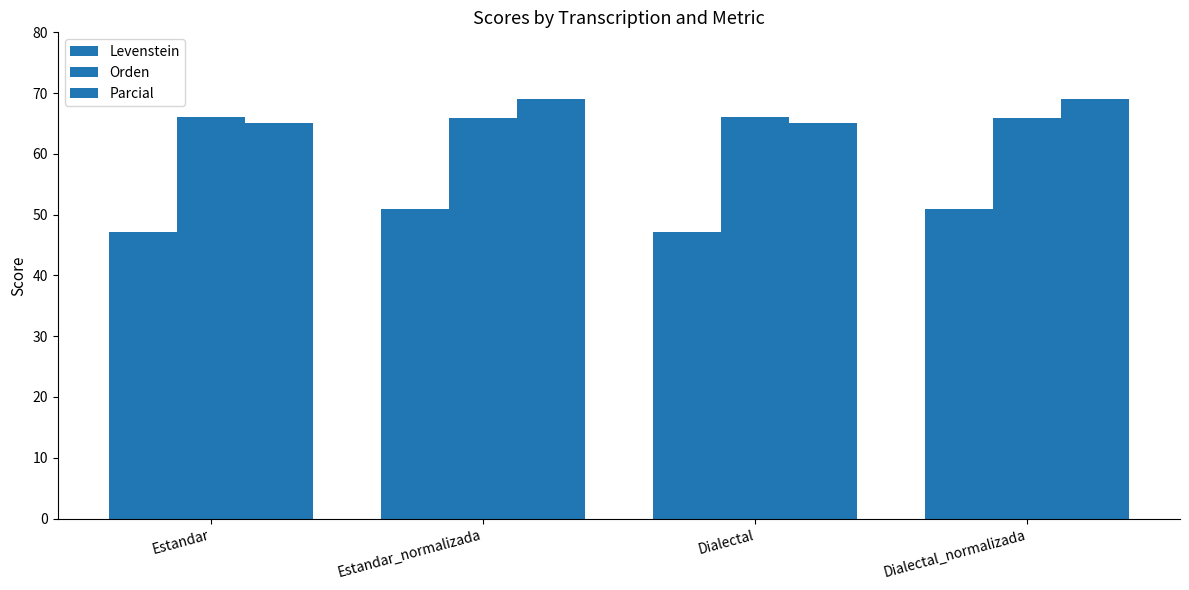

Reading left to right, list all the values displayed in this chart.

Levenstein: 47.1	50.9	47.1	50.9
Orden: 66.1	65.9	66.1	65.9
Parcial: 65.1	69.0	65.1	69.0